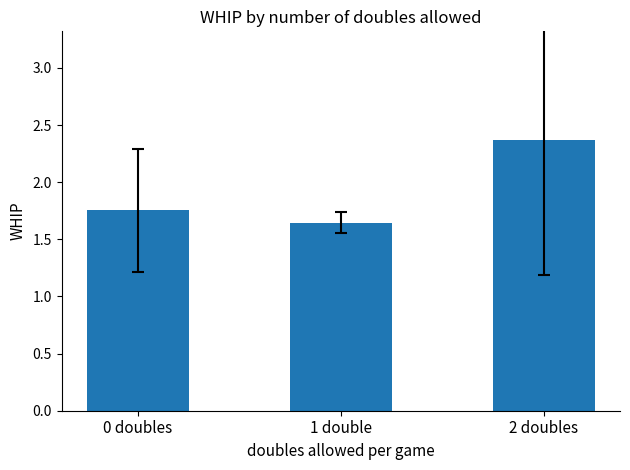

What is the sum of the values at 0 doubles and 2 doubles?

4.1